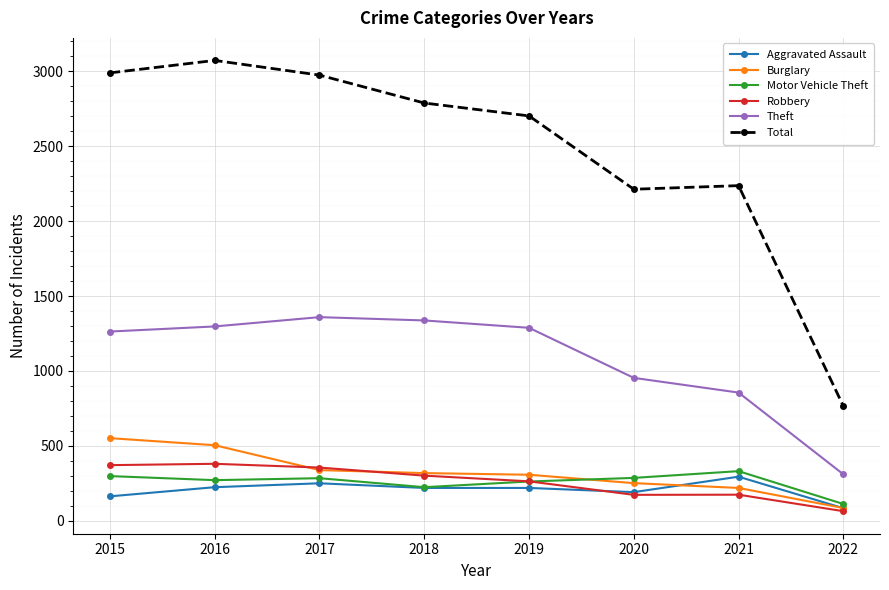

Does the chart have visible grid lines?

Yes